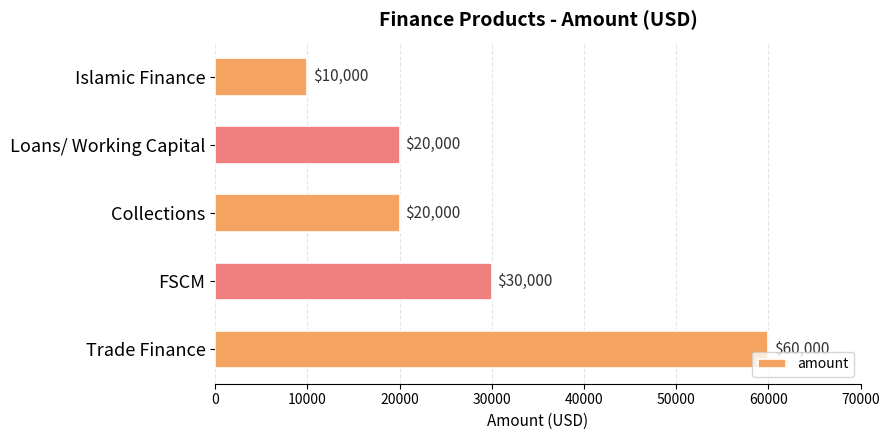

How many data points are less than 20000?

1